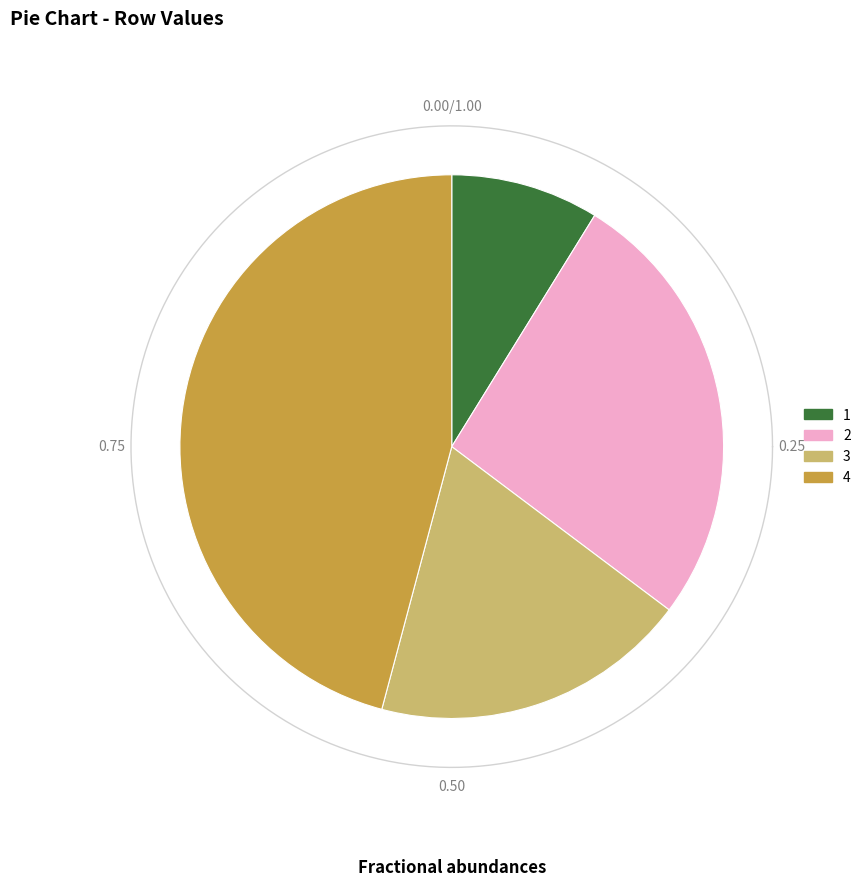

To the nearest percent, what is the combined percentage of 2 and 1?

35%